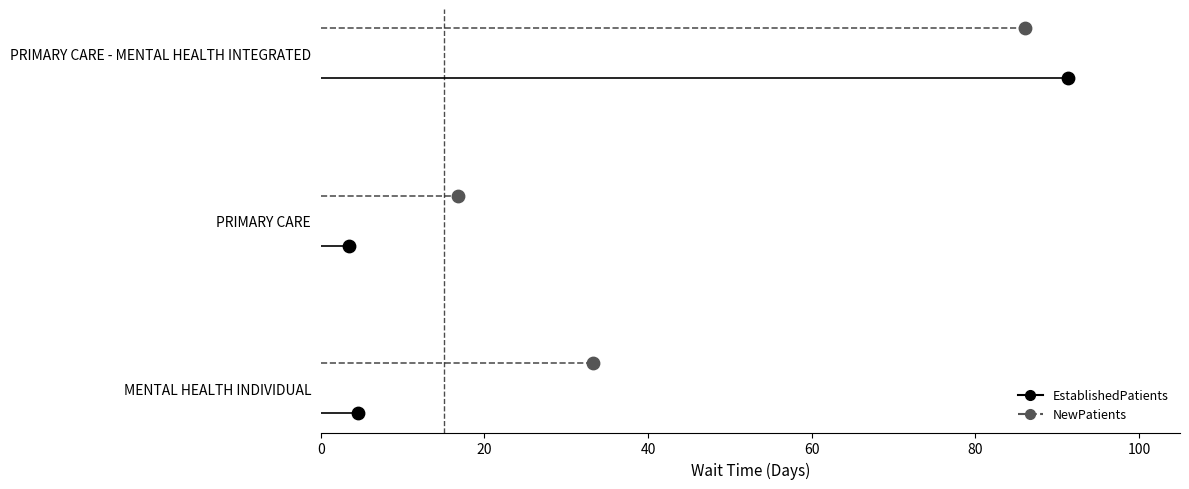

What are all the series names shown in the legend?

EstablishedPatients, NewPatients